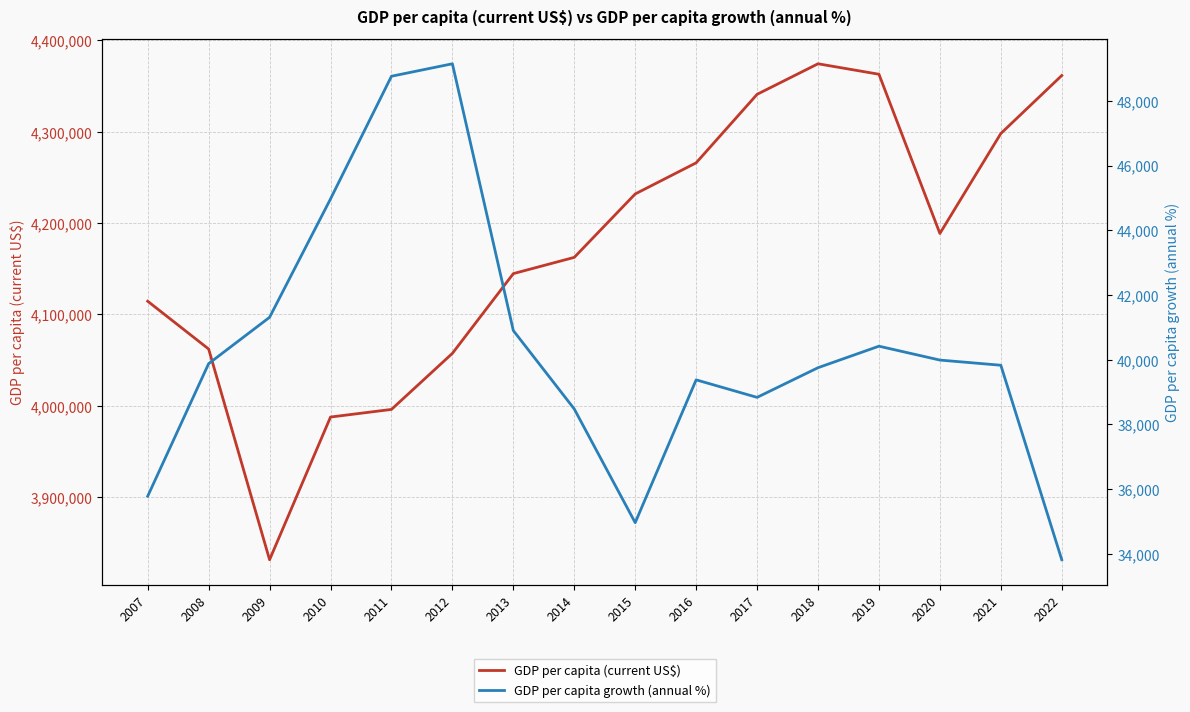

Which series has the largest total across all categories?

GDP per capita (current US$)